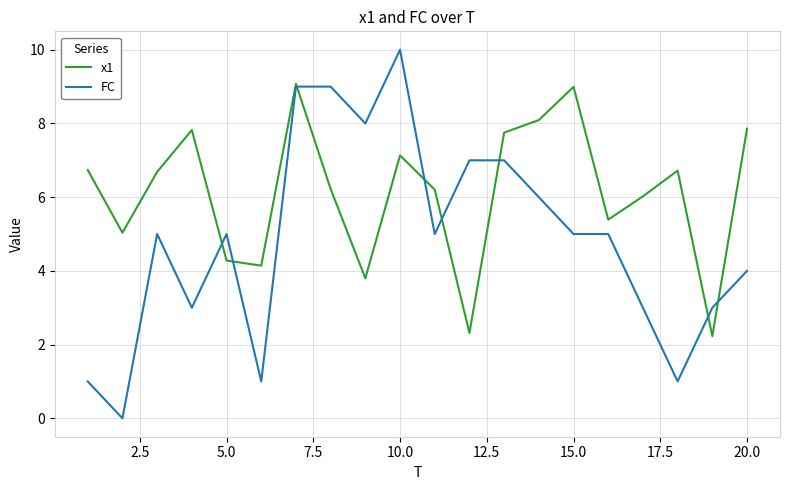

List the series in order of their peak value, highest first.

FC, x1